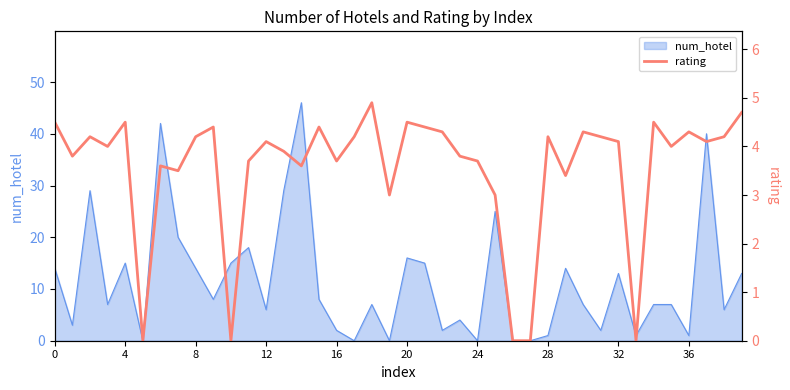

What is the label of the 24th point from the left?

23